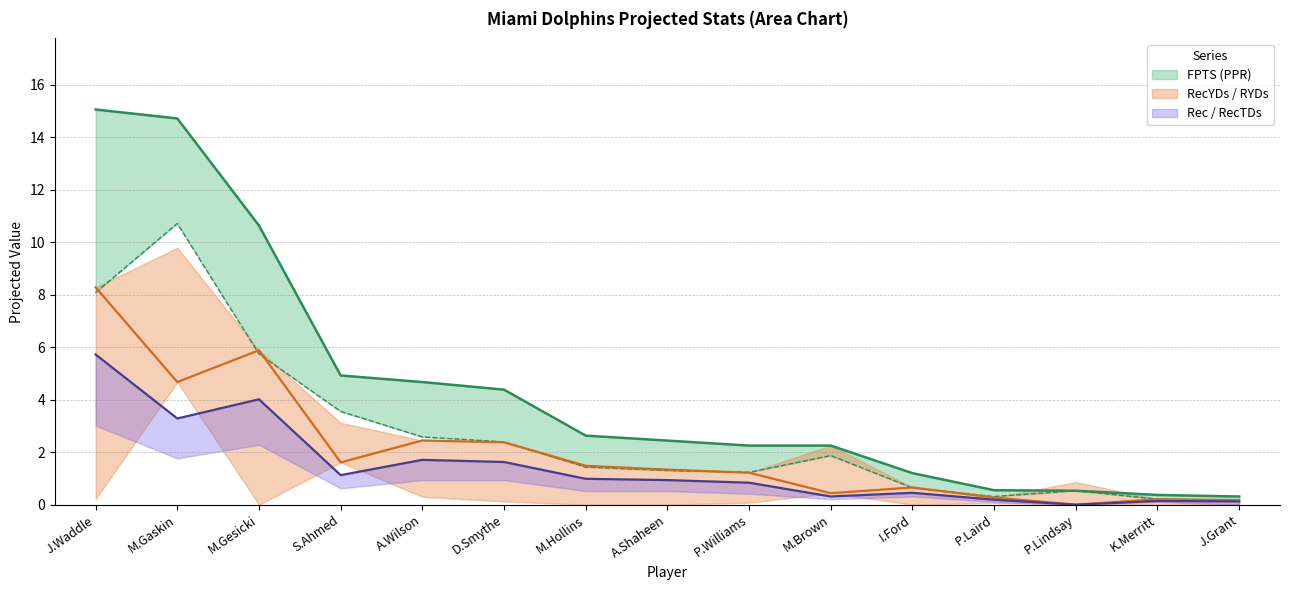

What is the label of the 8th point from the left?

A.Shaheen